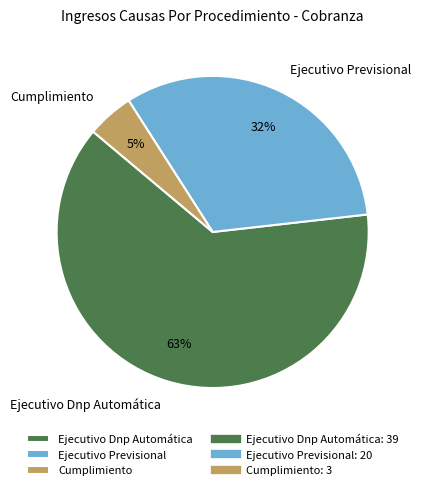

Which slice is the smallest?

Cumplimiento